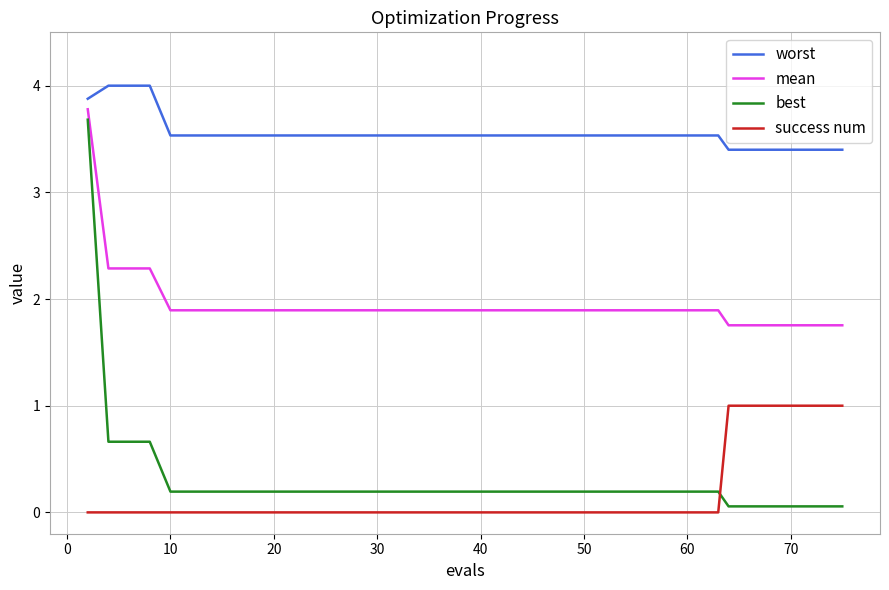

Does the chart have visible grid lines?

Yes